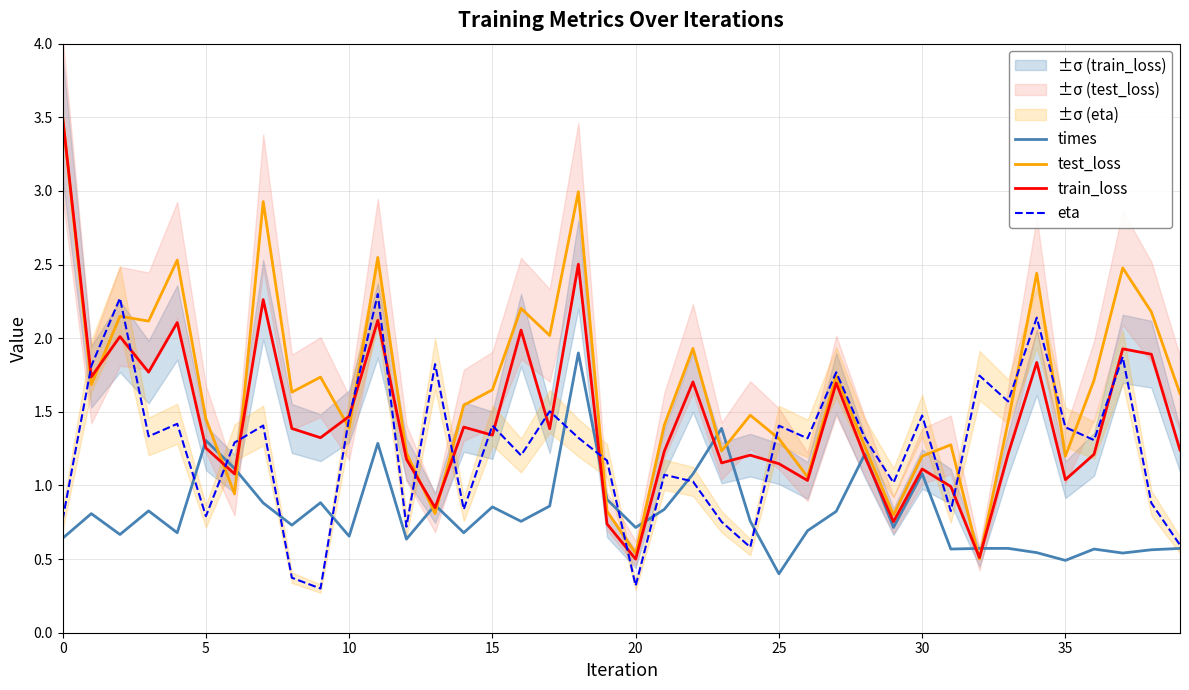

Is it true that times equals 1.3 at 5?

True